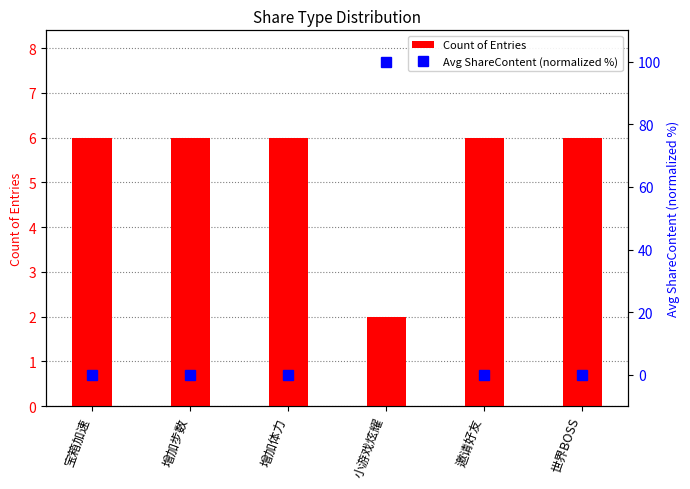

Which series has the largest range (max minus min)?

Avg ShareContent (normalized %)